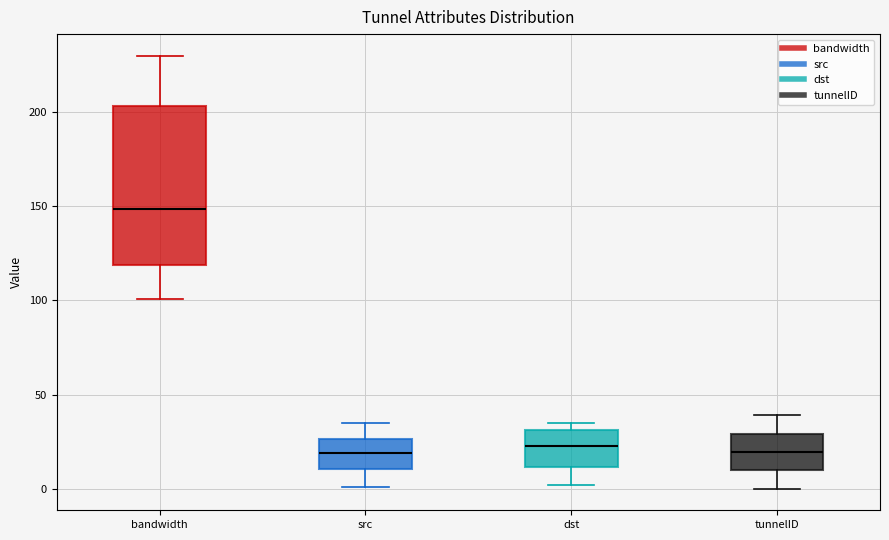

Where is the lower edge of the box for tunnelID on the y-axis? The values are not printed on the chart, so give them approximately, as read against the axis.

10